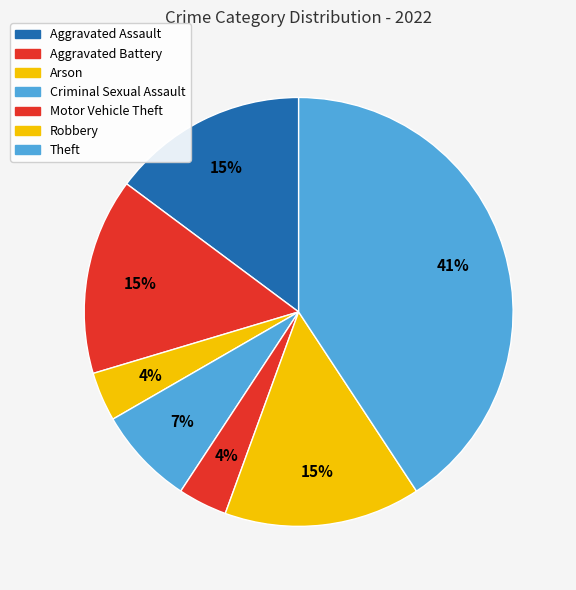

How many slices are in this pie chart?

7